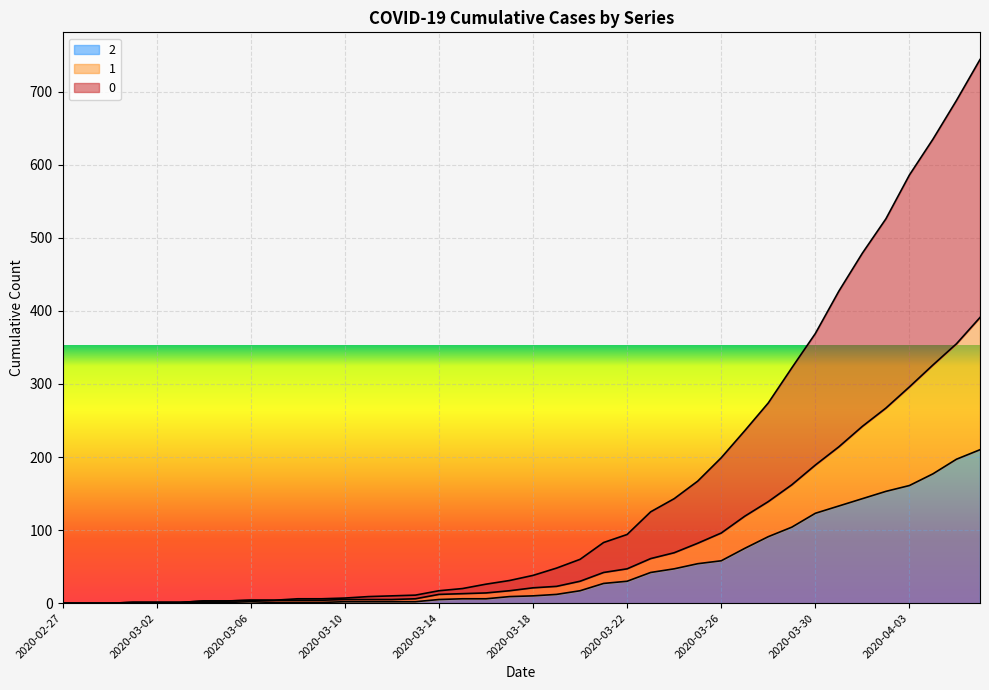

What are all the series names shown in the legend?

2, 1, 0